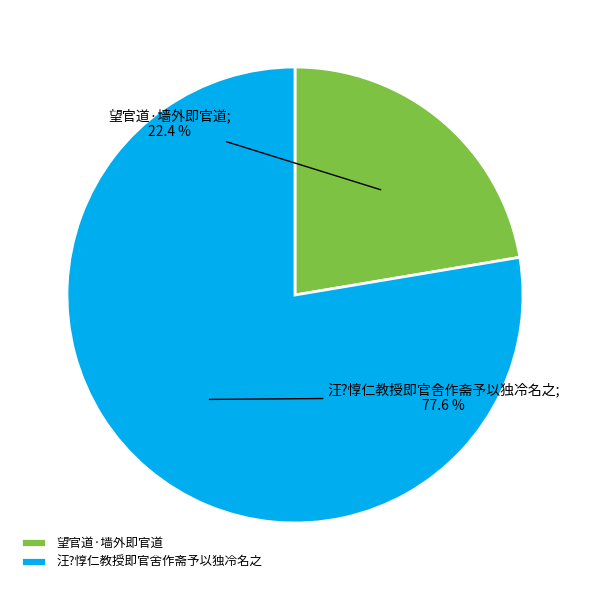

What percentage is the 望官道·墙外即官道 slice, to the nearest percent?

22%